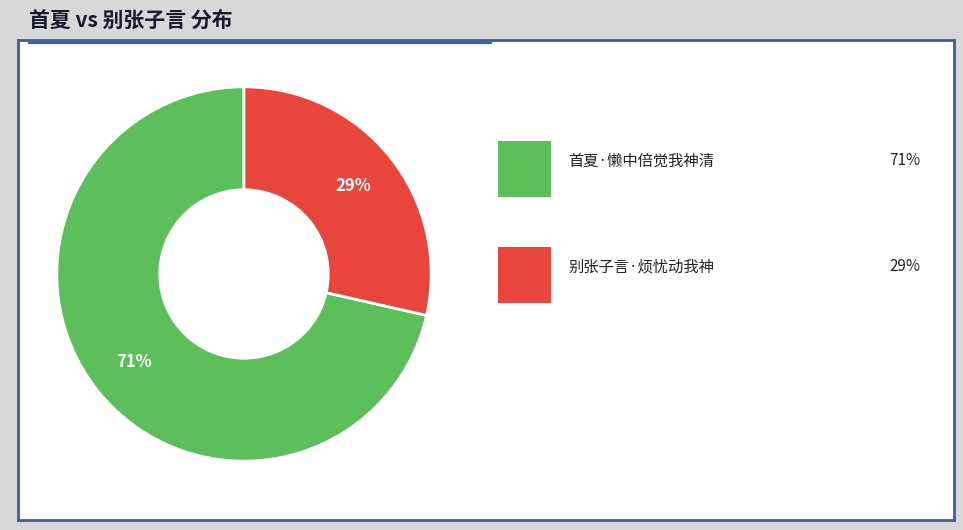

How many slices are in this pie chart?

2